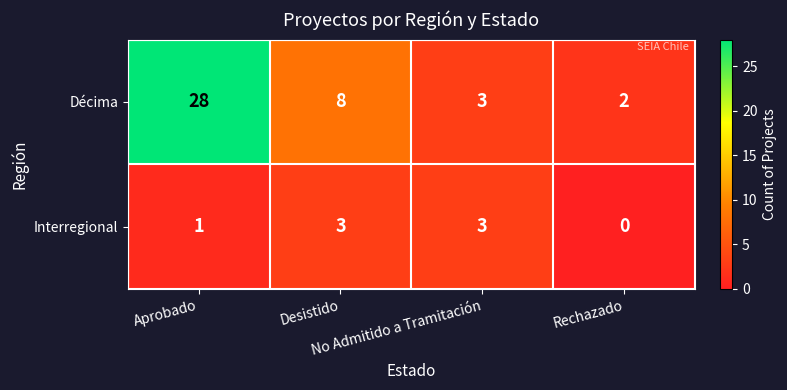

Between No Admitido a Tramitación and Rechazado, which series saw the biggest shift?

Interregional